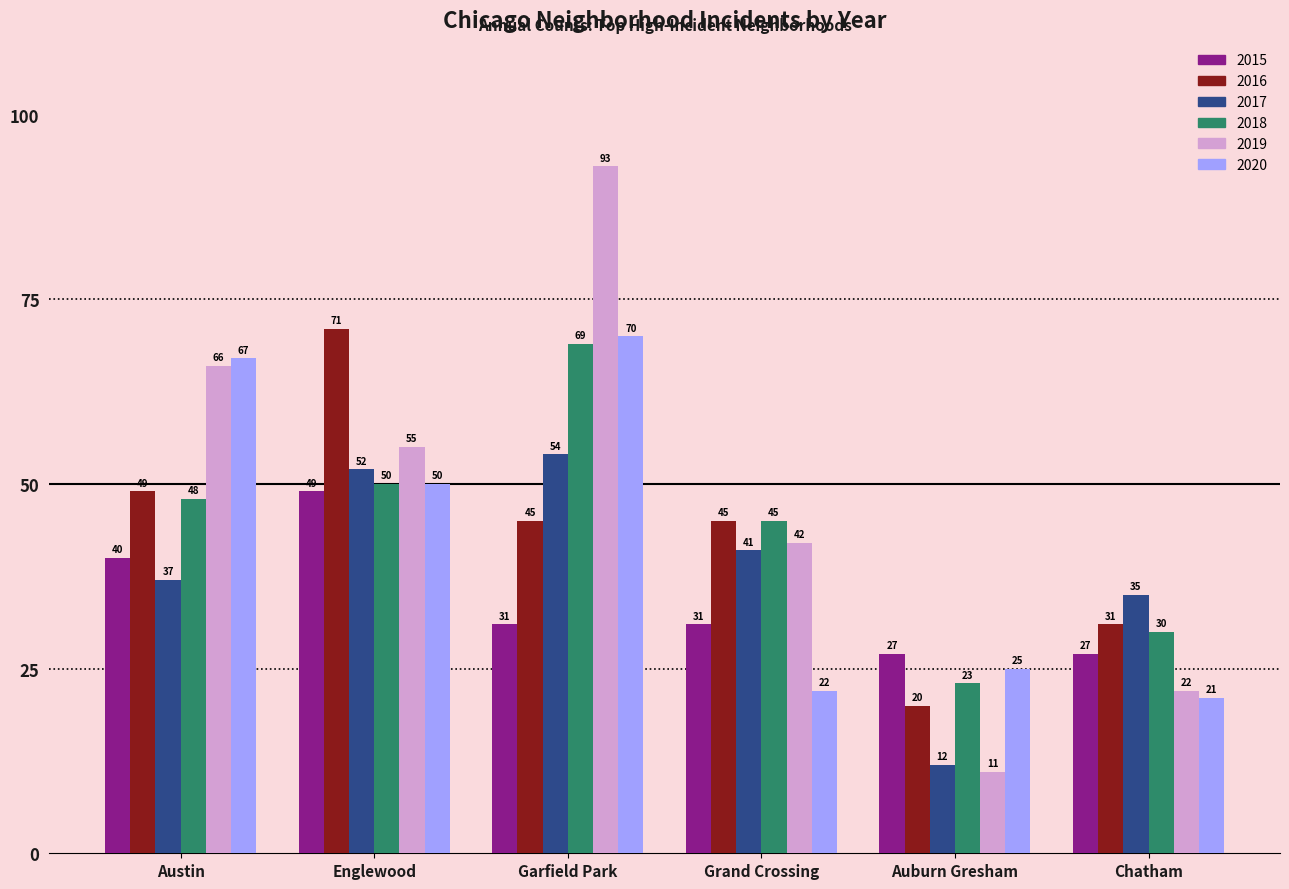

Count the 2015 values in the range 27 to 40.

5